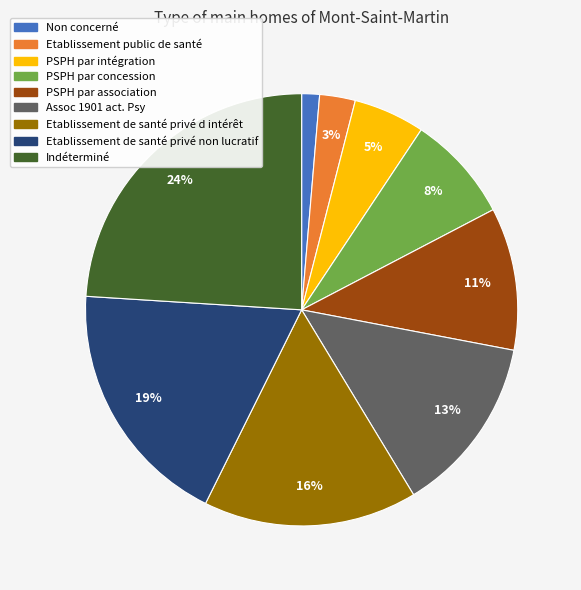

Count the number of slices in the pie.

9